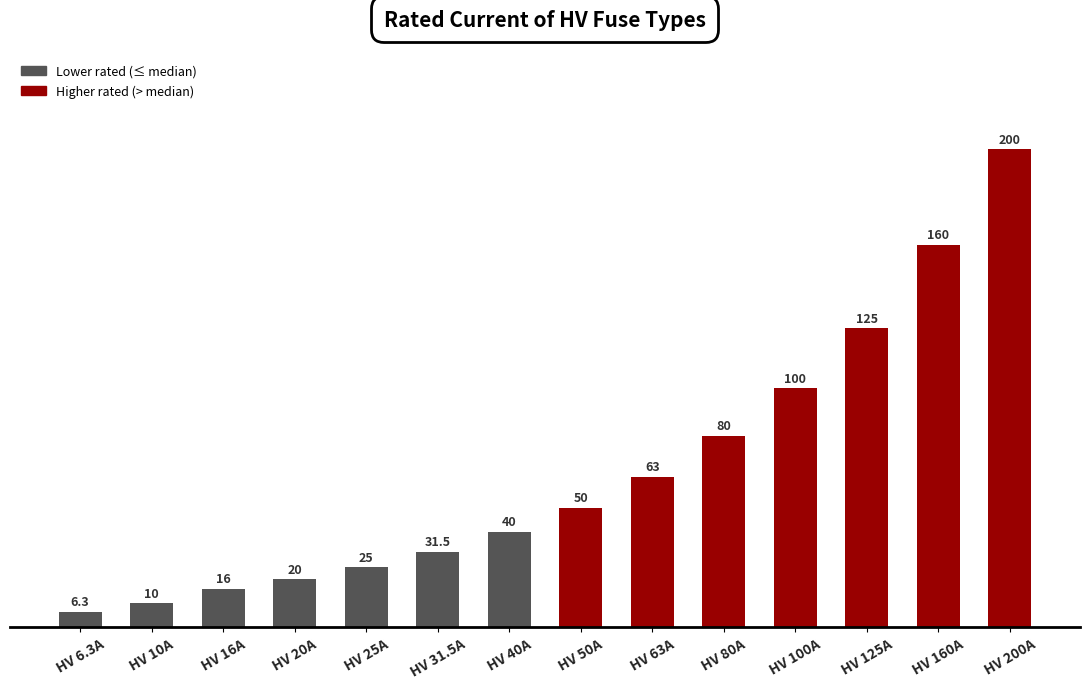

Reading left to right, extract all data points from this chart.

HV 6.3A=6.3	HV 10A=10.0	HV 16A=16.0	HV 20A=20.0	HV 25A=25.0	HV 31.5A=31.5	HV 40A=40.0	HV 50A=50.0	HV 63A=63.0	HV 80A=80.0	HV 100A=100.0	HV 125A=125.0	HV 160A=160.0	HV 200A=200.0